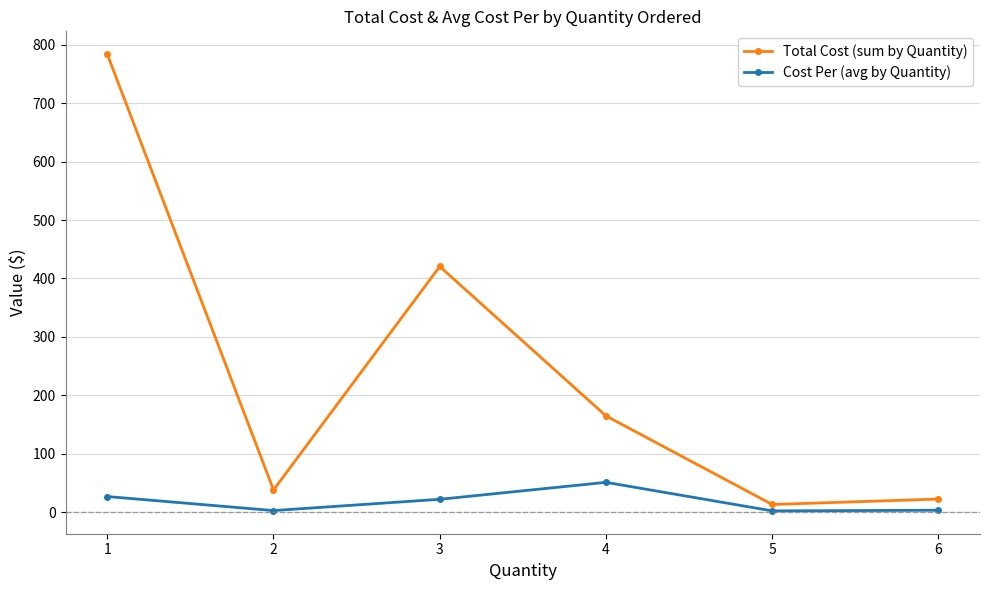

What is the sum of all Cost Per (avg by Quantity) values?

111.2